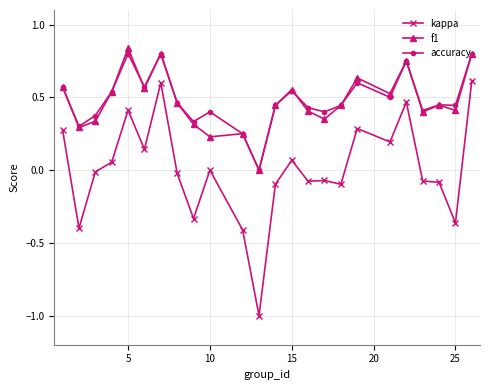

True or false: accuracy has more than 1 points higher than both neighbors.

True